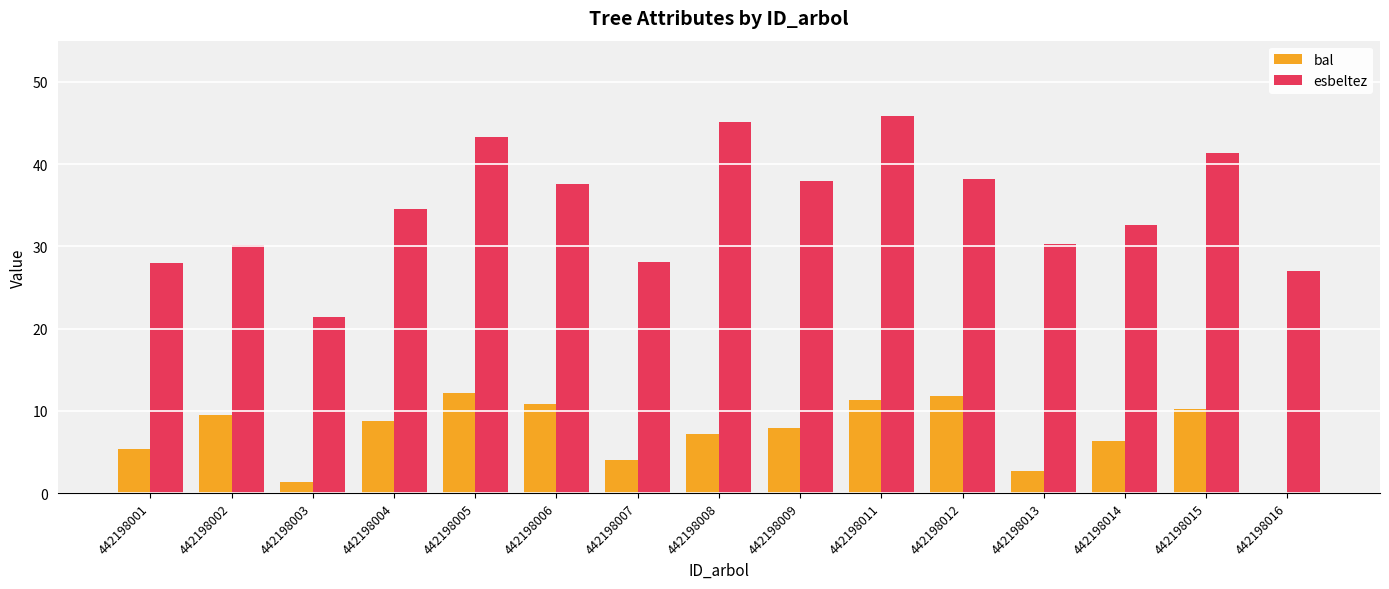

Is it true that esbeltez equals 18.2 at 442198006?

False